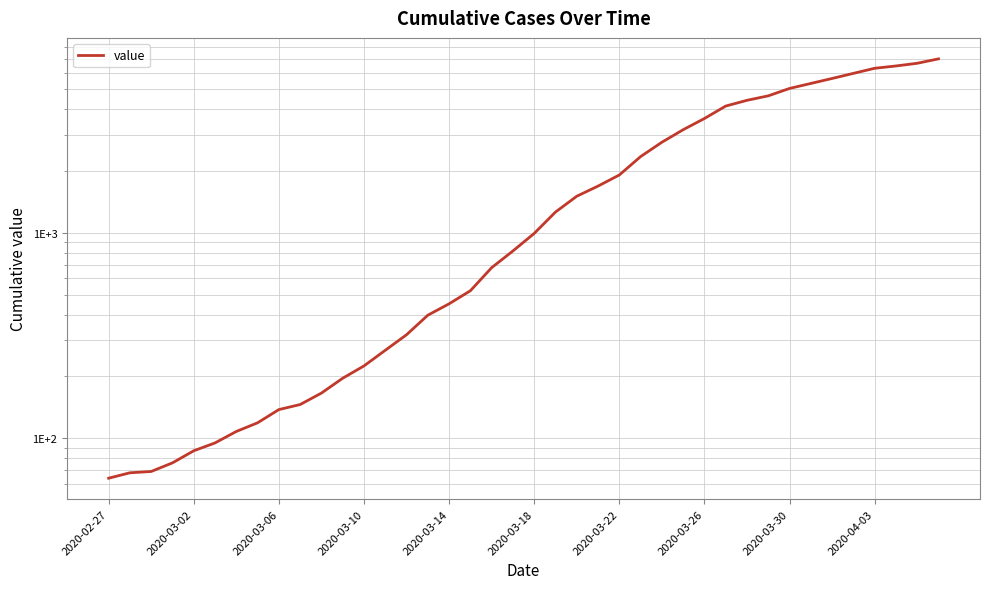

Where is the data nearest to the value 3533?

2020-03-26